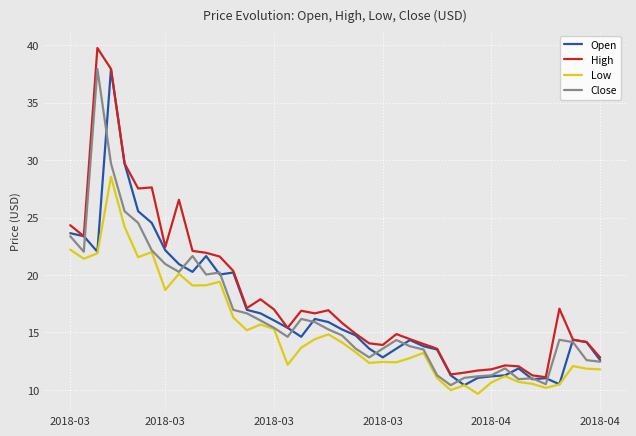

True or false: Low and High cross at least once.

False